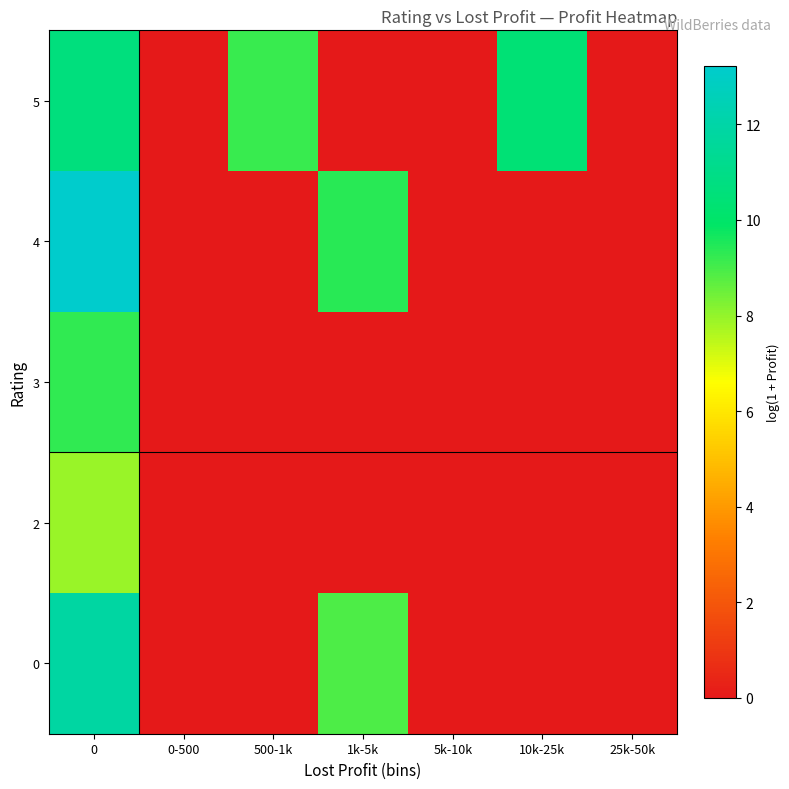

Reading left to right, list all the values displayed in this chart.

0: 0=11.9	0-500=0.0	500-1k=0.0	1k-5k=8.9	5k-10k=0.0	10k-25k=0.0	25k-50k=0.0
2: 0=7.9	0-500=0.0	500-1k=0.0	1k-5k=0.0	5k-10k=0.0	10k-25k=0.0	25k-50k=0.0
3: 0=9.3	0-500=0.0	500-1k=0.0	1k-5k=0.0	5k-10k=0.0	10k-25k=0.0	25k-50k=0.0
4: 0=13.2	0-500=0.0	500-1k=0.0	1k-5k=9.4	5k-10k=0.0	10k-25k=0.0	25k-50k=0.0
5: 0=10.6	0-500=0.0	500-1k=9.1	1k-5k=0.0	5k-10k=0.0	10k-25k=10.4	25k-50k=0.0